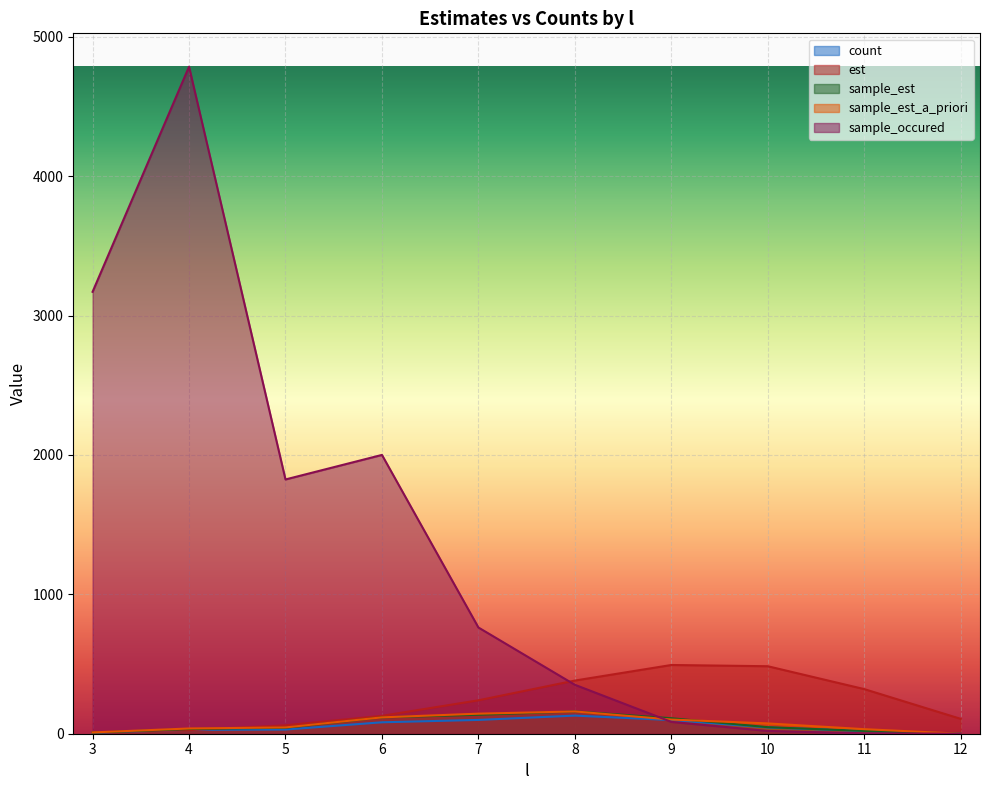

What is the sum of all sample_occured values?

13000.0